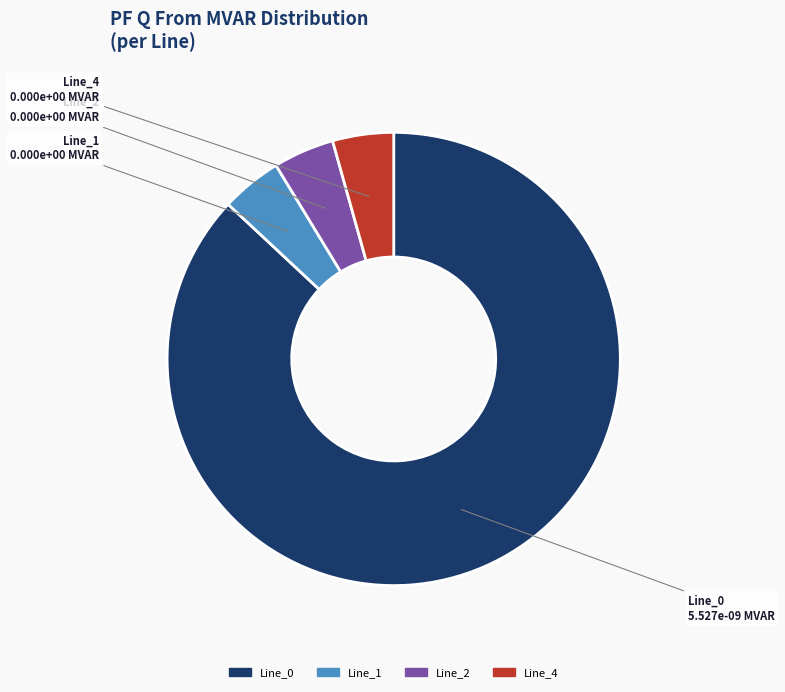

How many segments does this pie chart have?

4